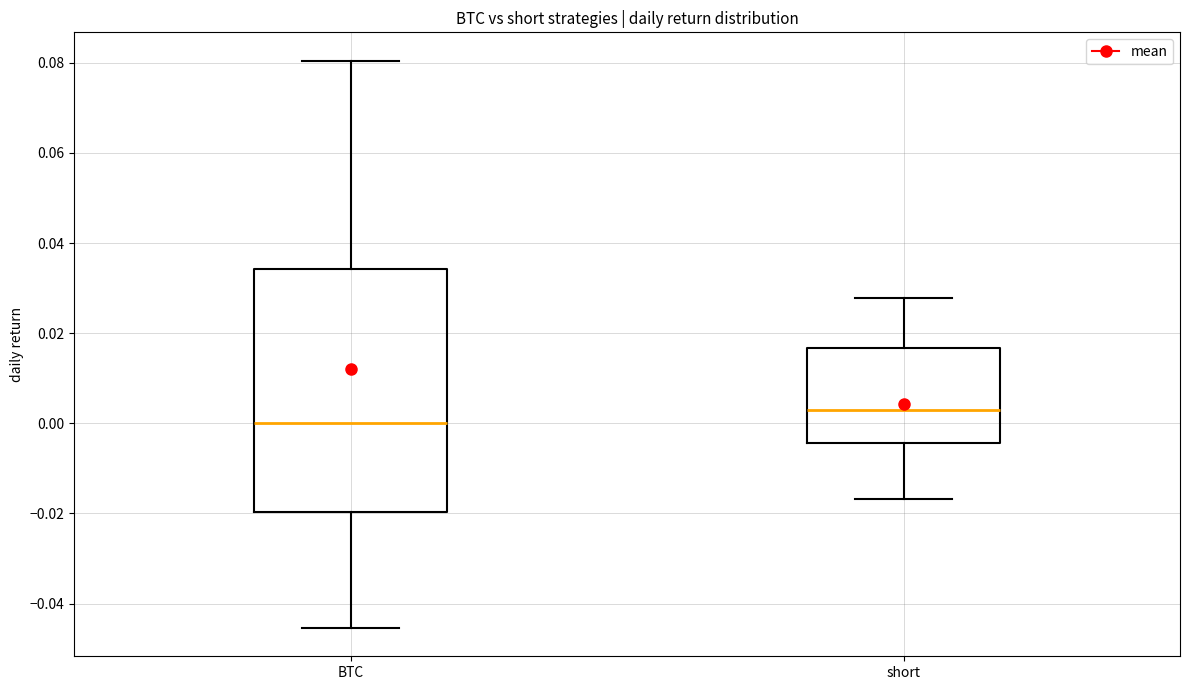

Where does the median line of the box for BTC sit on the y-axis? The values are not printed on the chart, so give them approximately, as read against the axis.

0.000